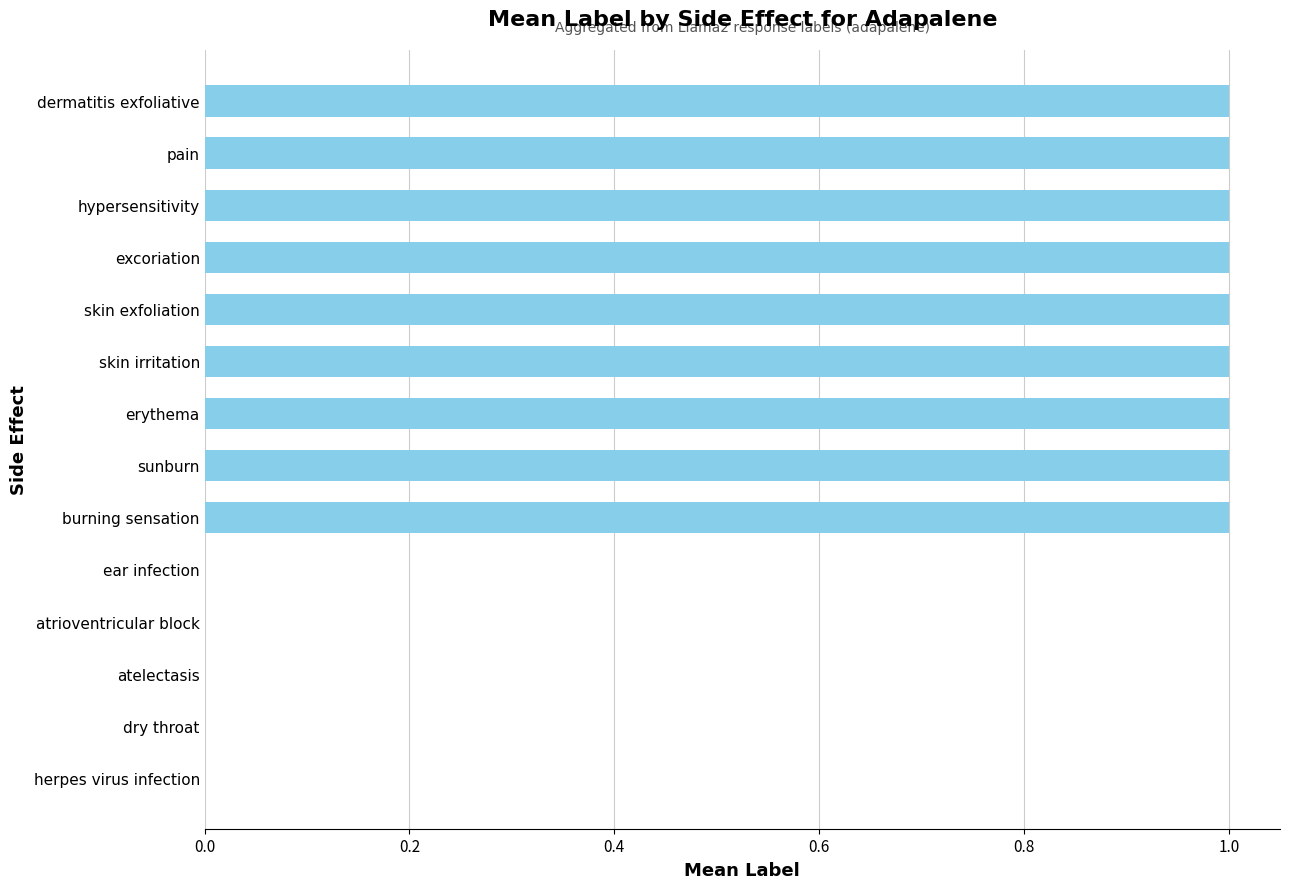

Which has a higher value, atrioventricular block or pain?

pain